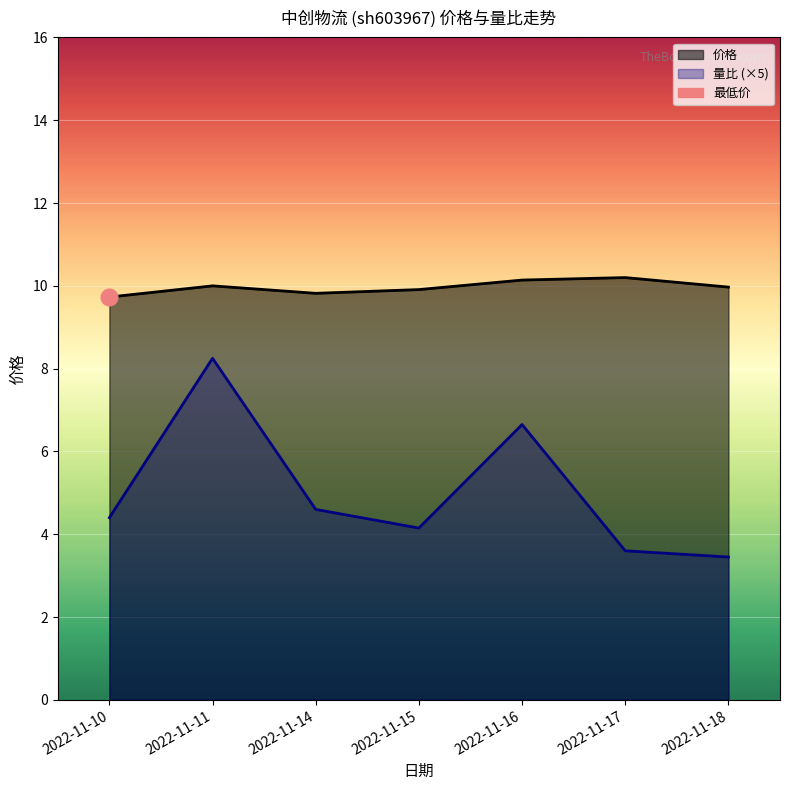

Between 2022-11-11 and 2022-11-17, which series saw the biggest shift?

量比